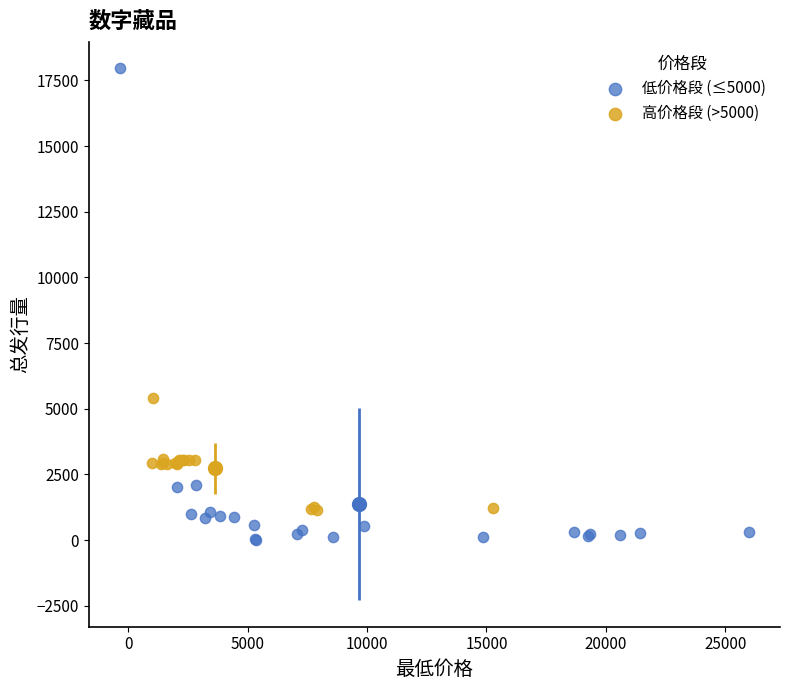

Which series contains the highest Y value?

低价格段 (≤5000)